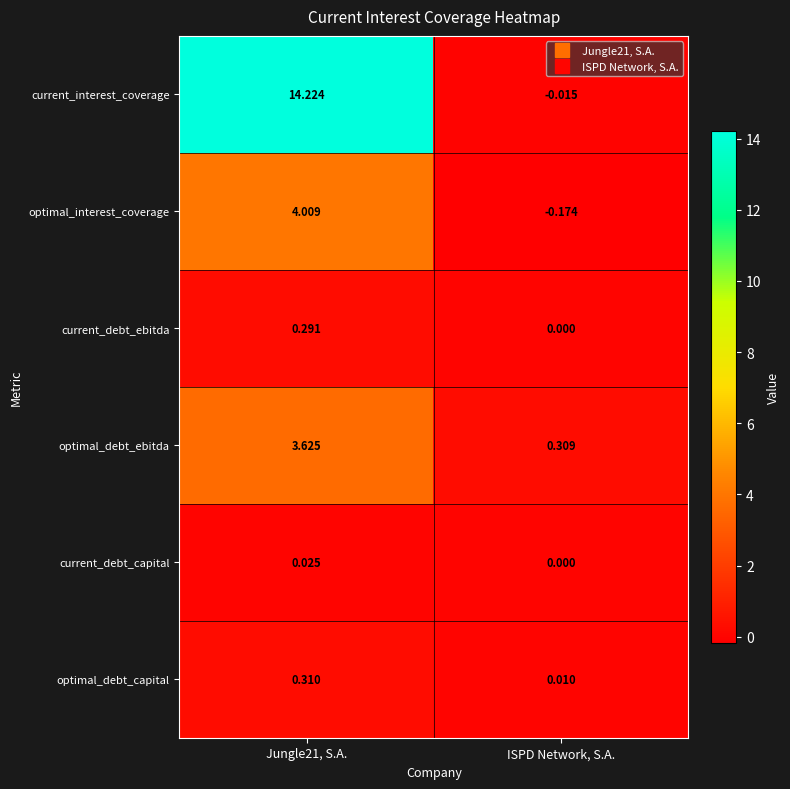

At Jungle21, S.A., list the series in order from largest to smallest.

current_interest_coverage, optimal_interest_coverage, optimal_debt_ebitda, optimal_debt_capital, current_debt_ebitda, current_debt_capital